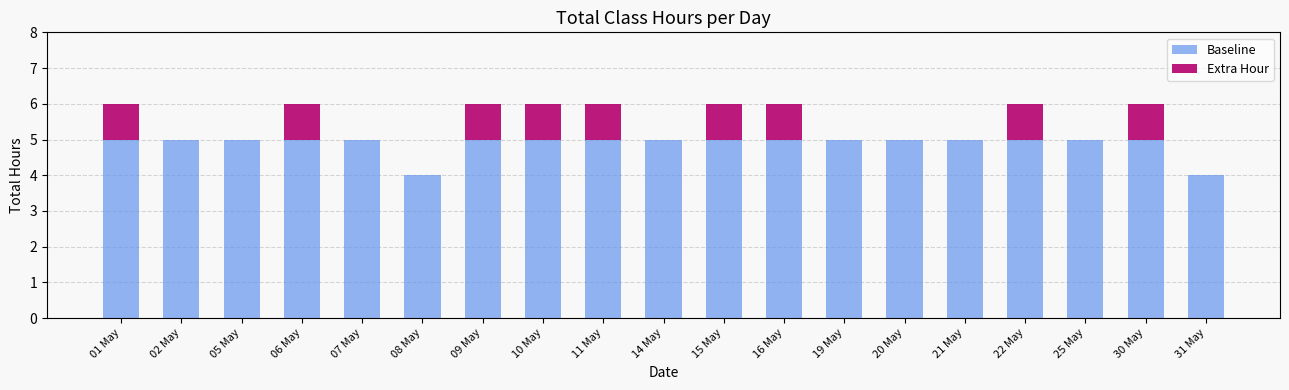

What is the highest value of the Baseline series?

5